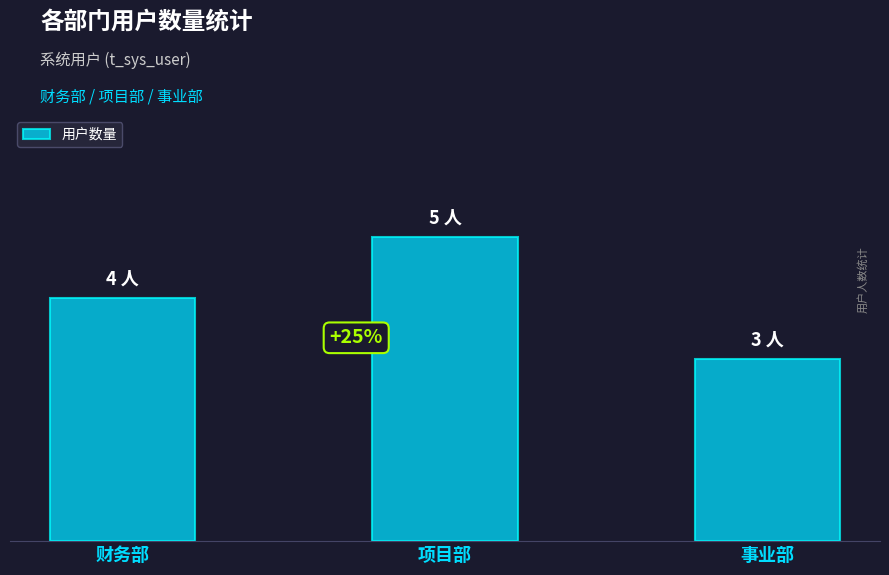

Which has a higher value, 事业部 or 项目部?

项目部